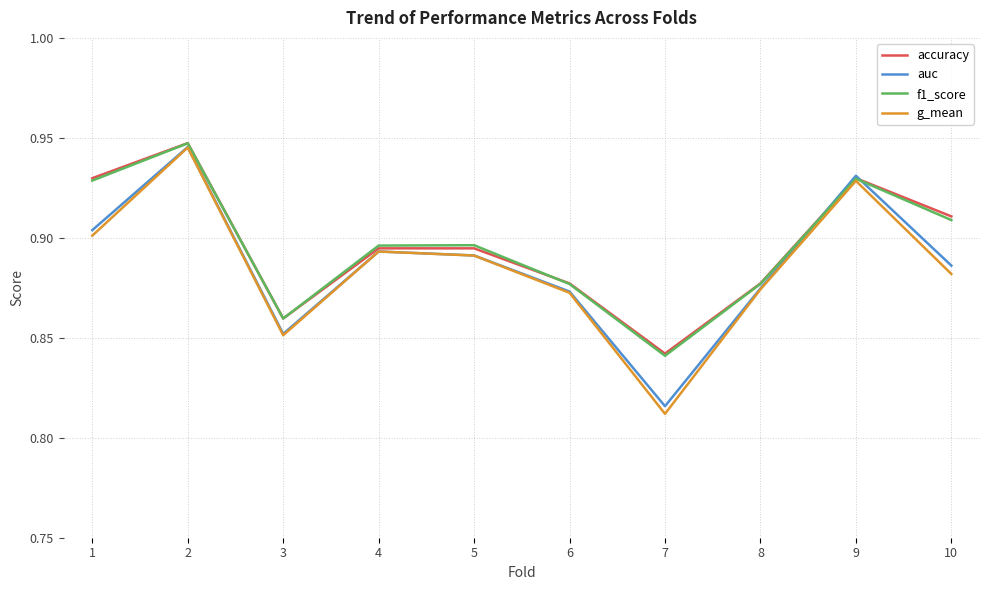

Which category has the lowest value in the g_mean series?

7